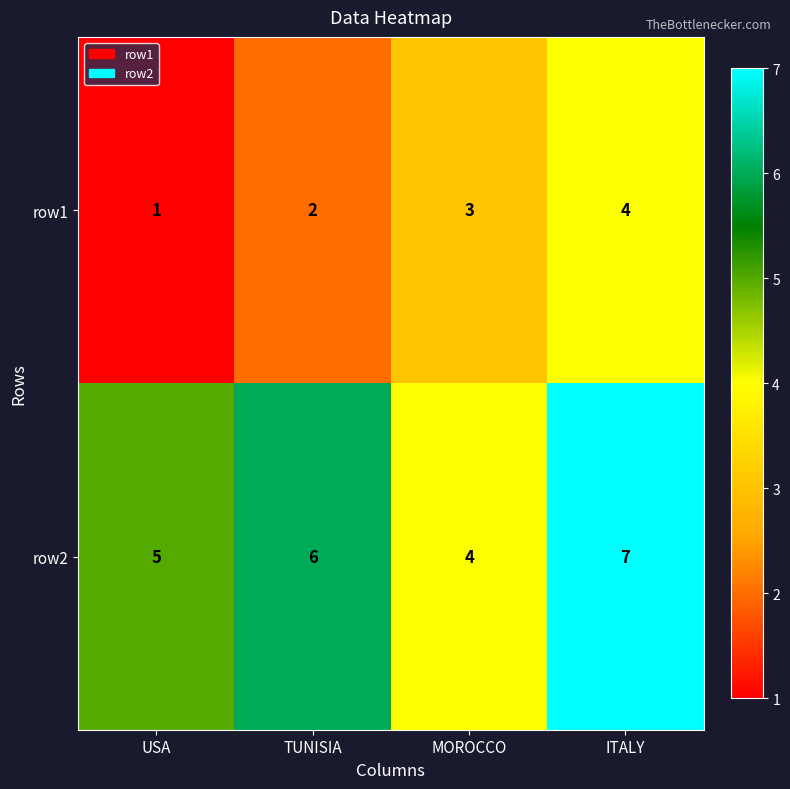

Which series has the largest range (max minus min)?

row1